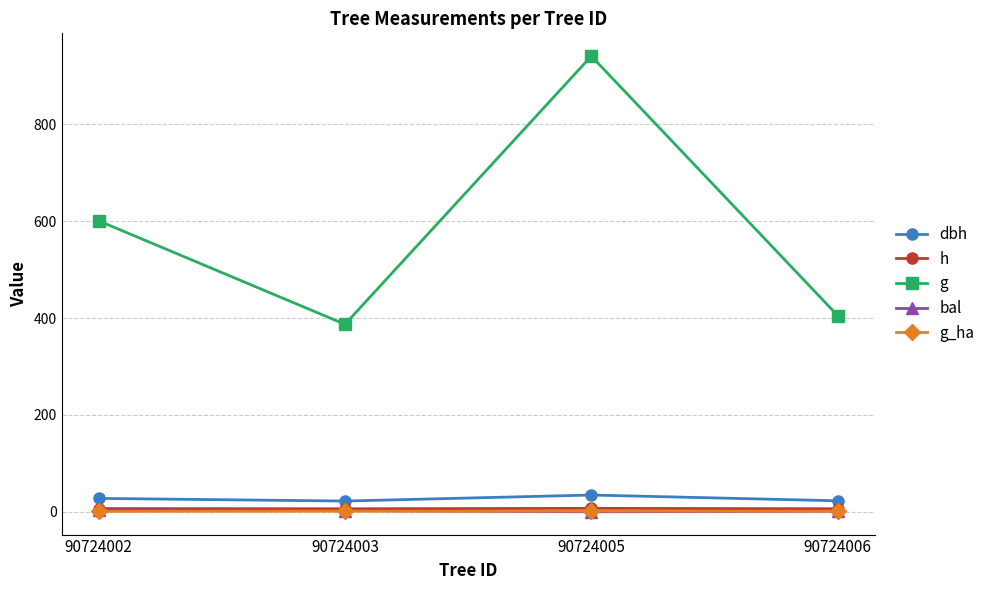

Which series has the largest range (max minus min)?

g